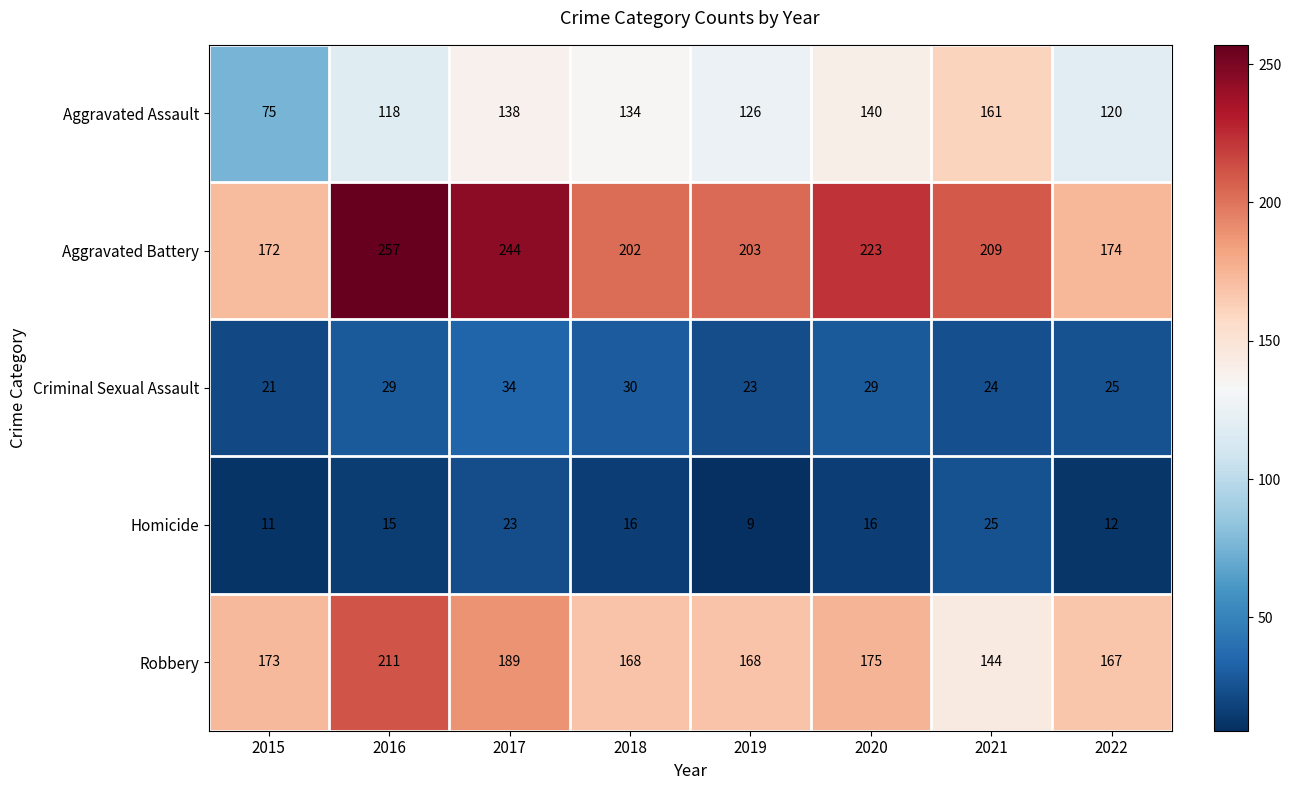

True or false: Homicide has a value of 9 at 2021.

False